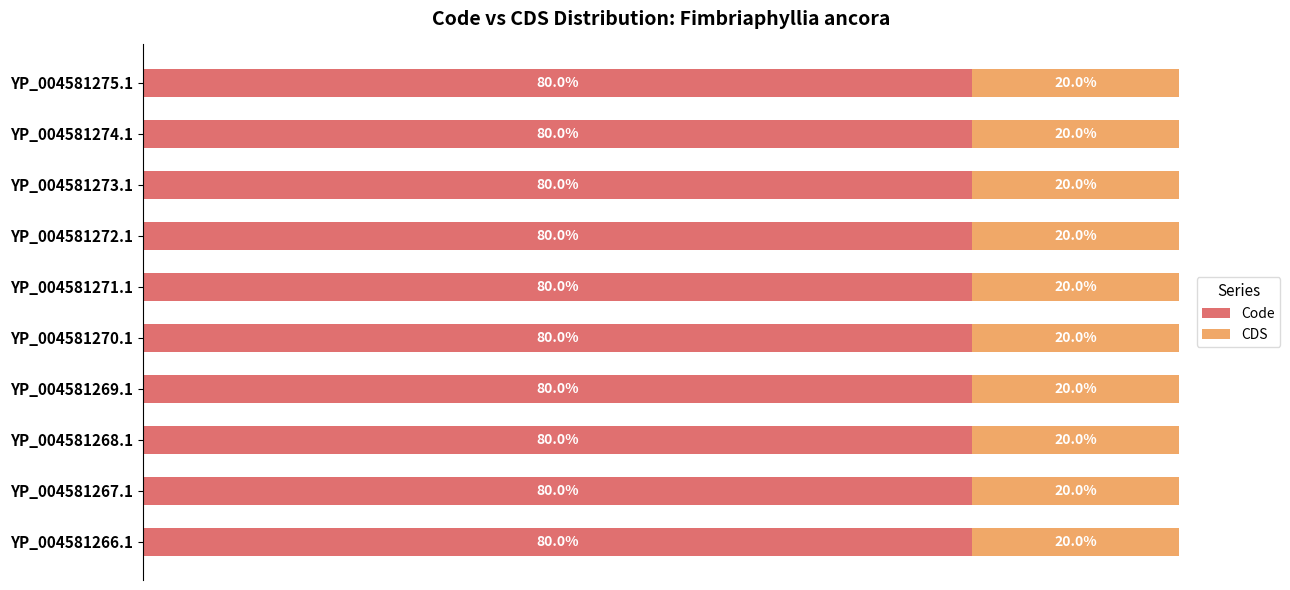

What position from the left is YP_004581273.1?

8